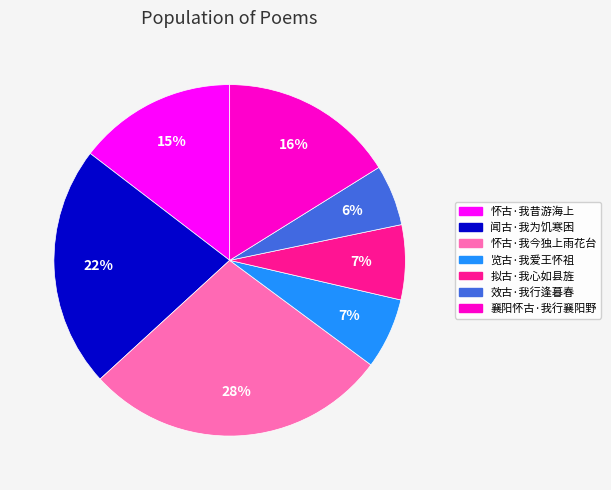

Which has a higher value, 怀古·我今独上雨花台 or 效古·我行逢暮春?

怀古·我今独上雨花台